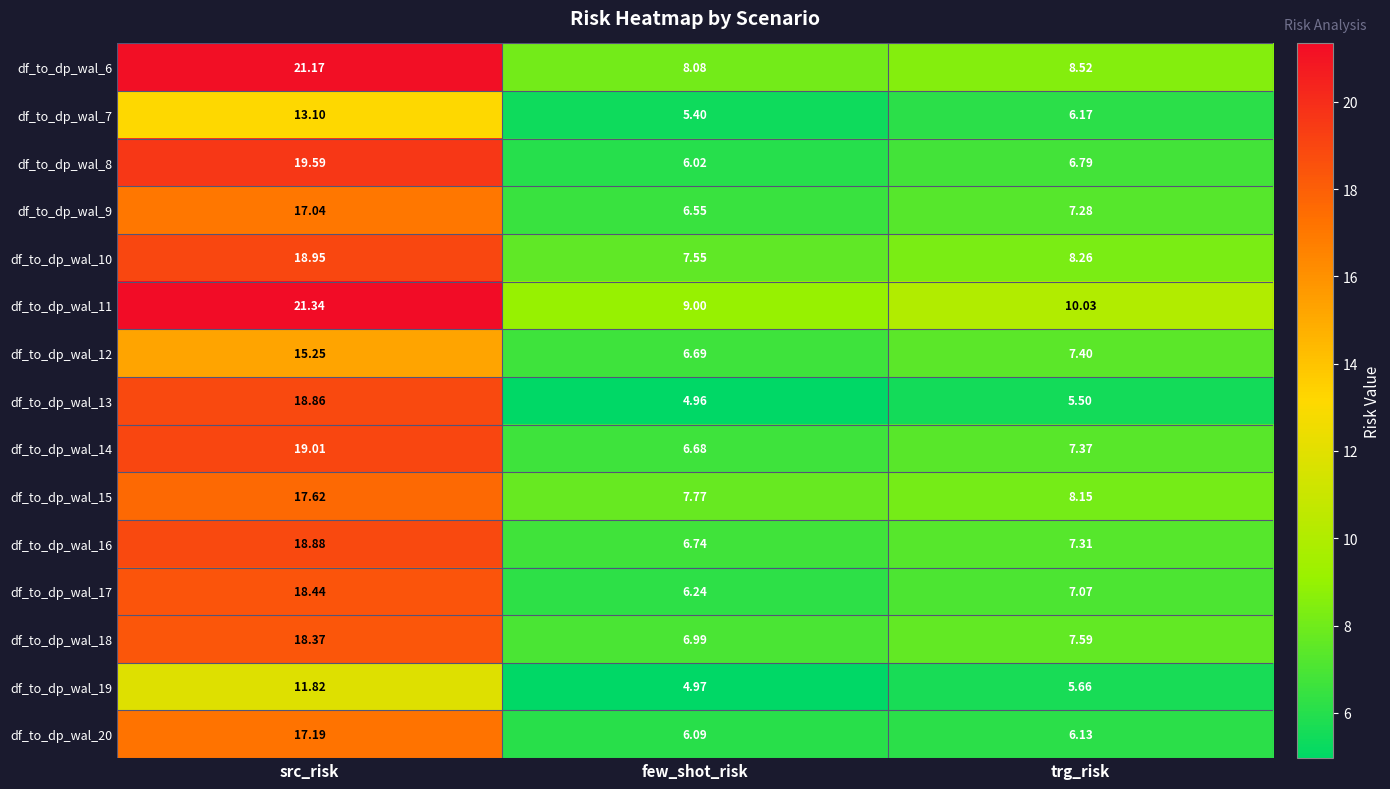

At which label does df_to_dp_wal_11 first exceed 10?

src_risk